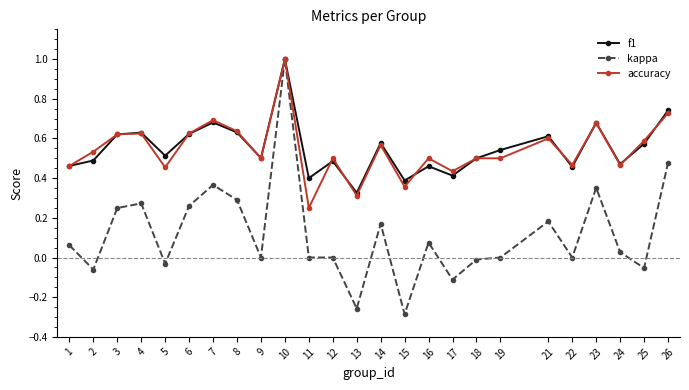

What is the sum of the accuracy values at 19 and 18?

1.0